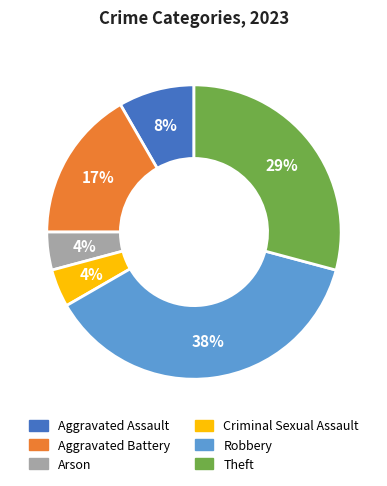

What is the largest slice in the pie chart?

Robbery